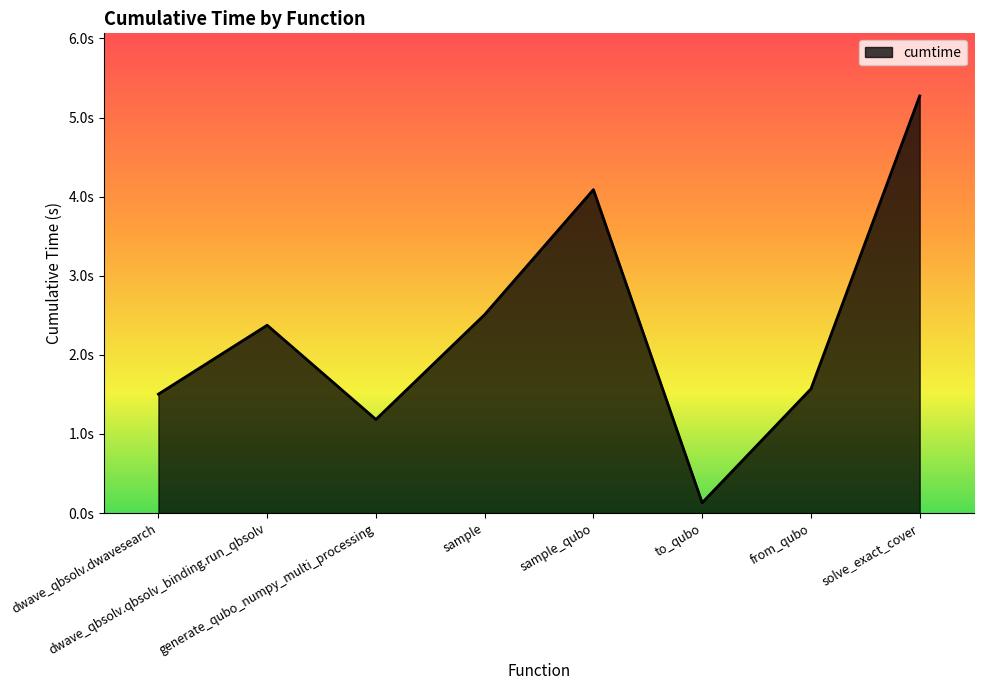

True or false: the data shows 2.4 at dwave_qbsolv.qbsolv_binding.run_qbsolv.

True